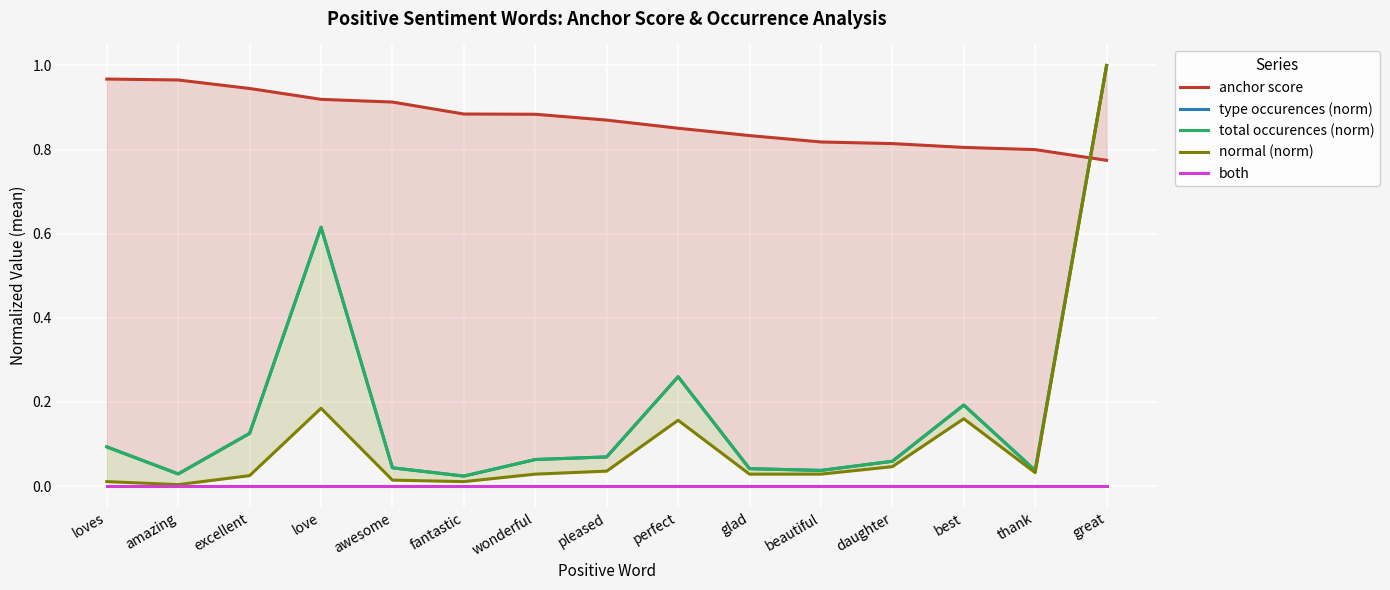

How many data points does each series have?

15